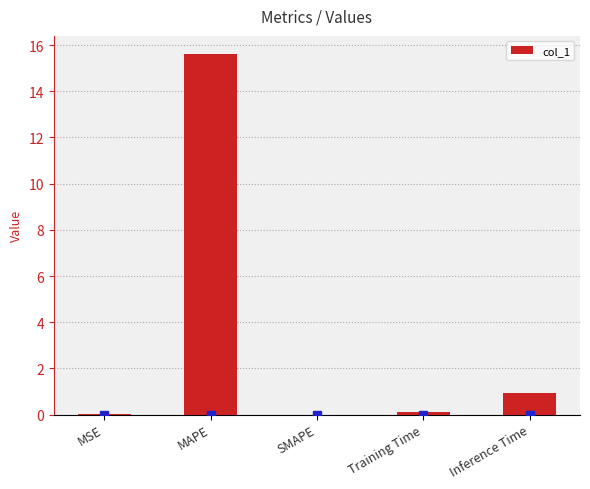

What is the sum of all values?

16.6